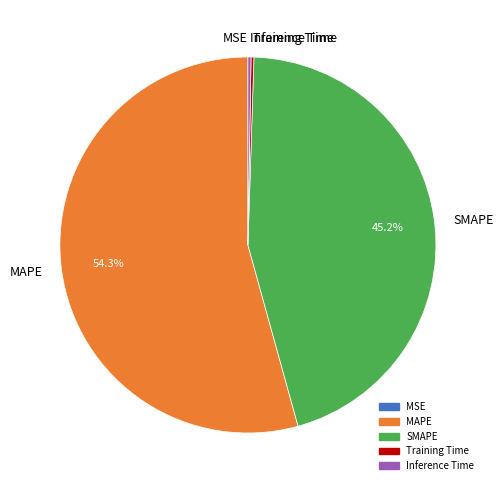

To the nearest percent, what is the difference between the largest and smallest slice percentages?

54%